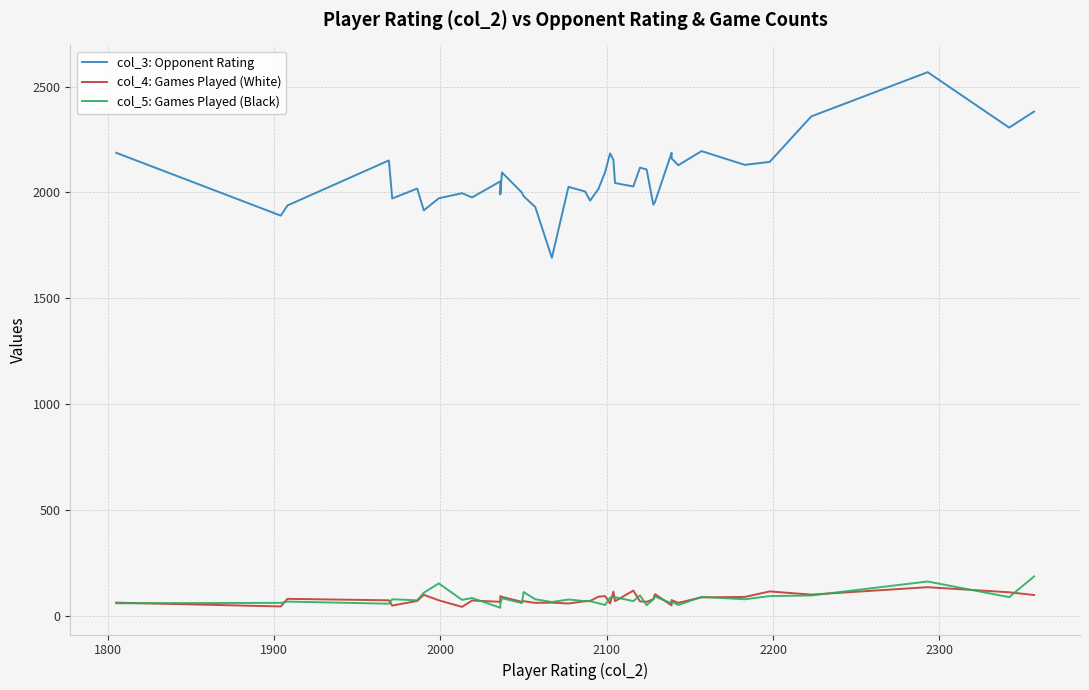

True or false: col_5: Games Played (Black) has more than 0 points higher than both neighbors.

True